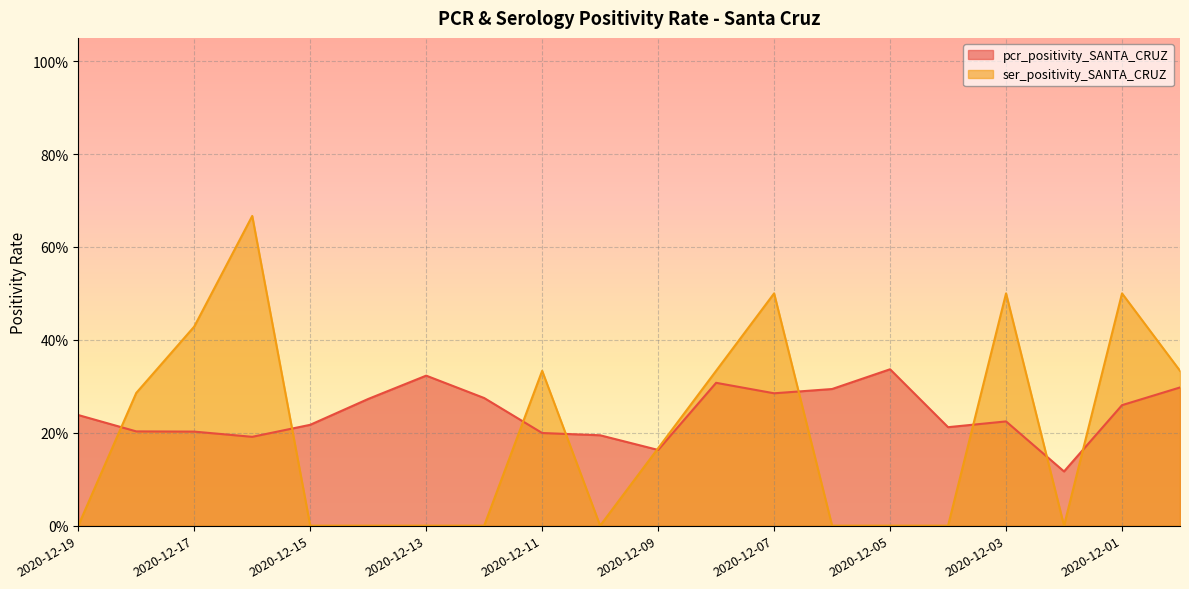

Rank the series by their average value, from lowest to highest.

ser_positivity_SANTA_CRUZ, pcr_positivity_SANTA_CRUZ